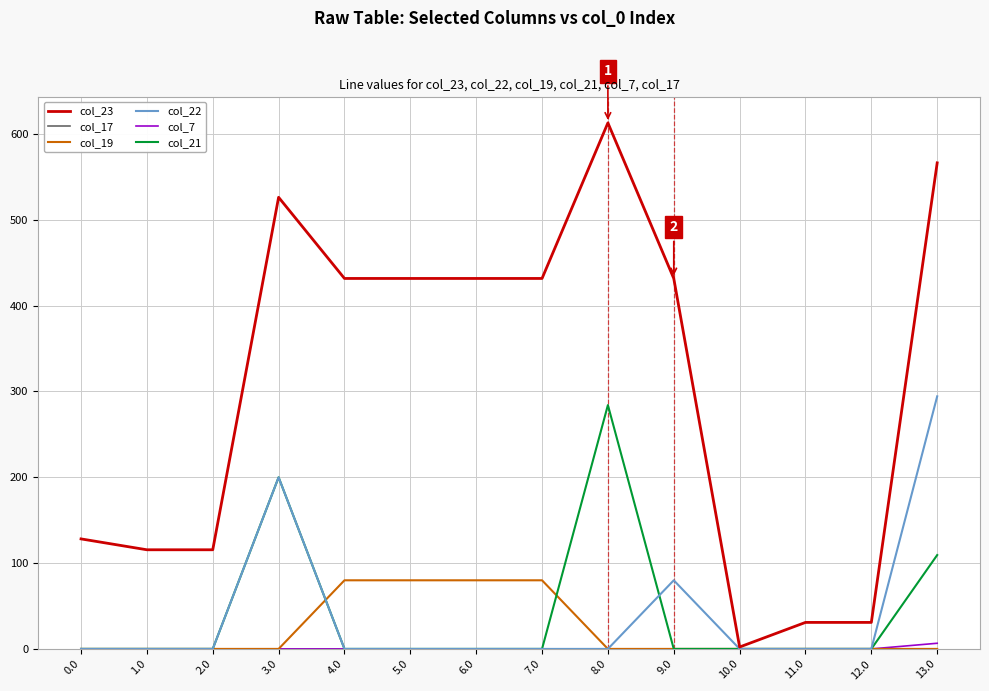

True or false: col_21 has a value of 66.0 at 13.0.

False